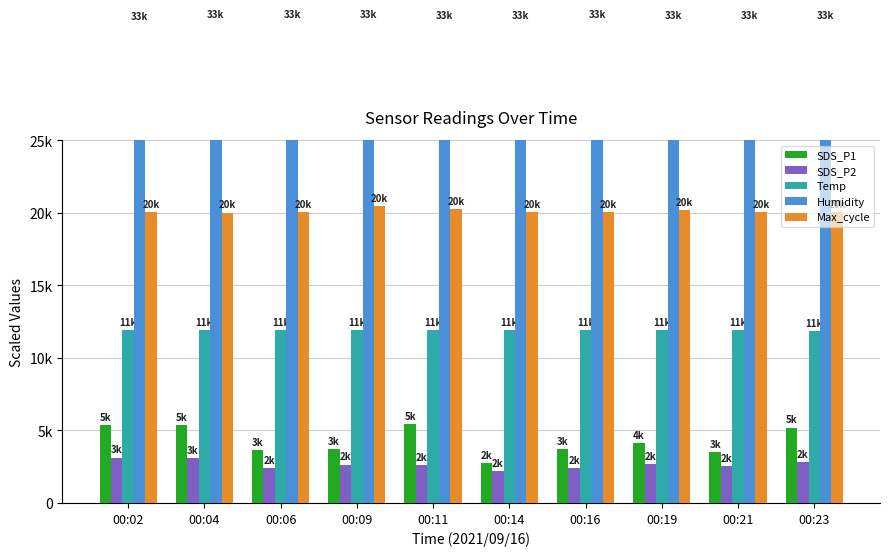

How many data points does each series have?

10